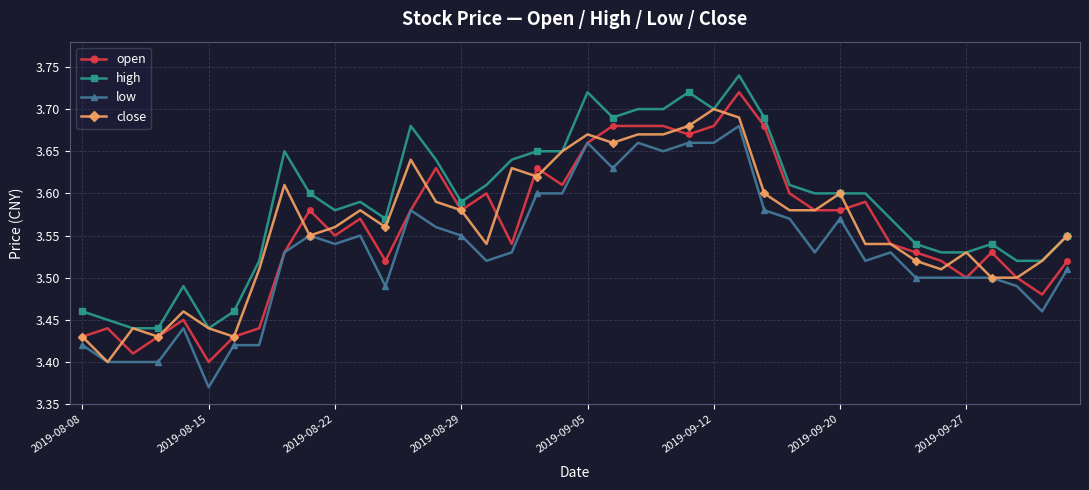

True or false: high and low cross at least once.

False